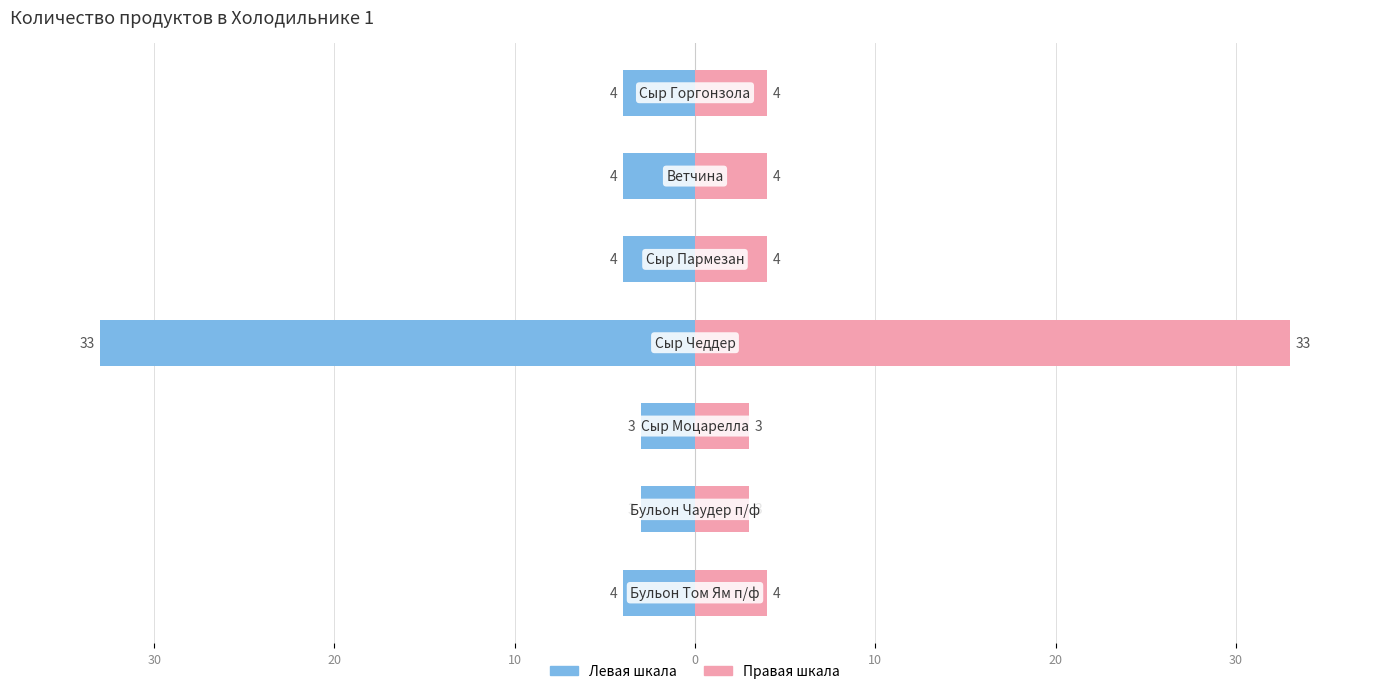

Rank the series by their average value, from lowest to highest.

Количество (лево), Количество (право)